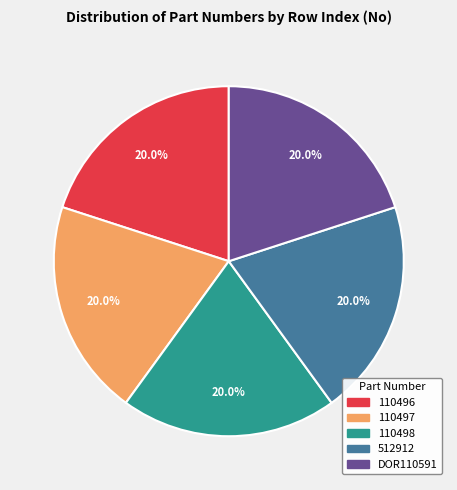

What is the total percentage of DOR110591 and 110497?

40.0%